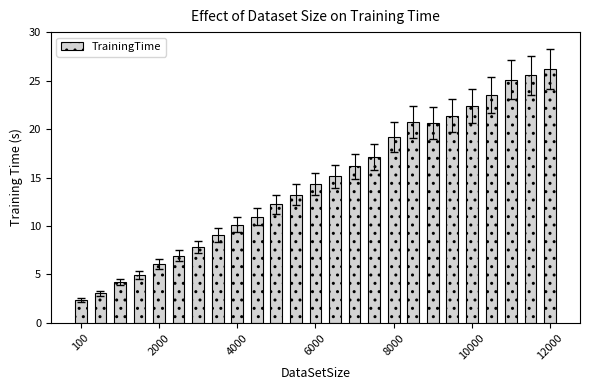

What is the difference between the maximum and second lowest values?

23.1